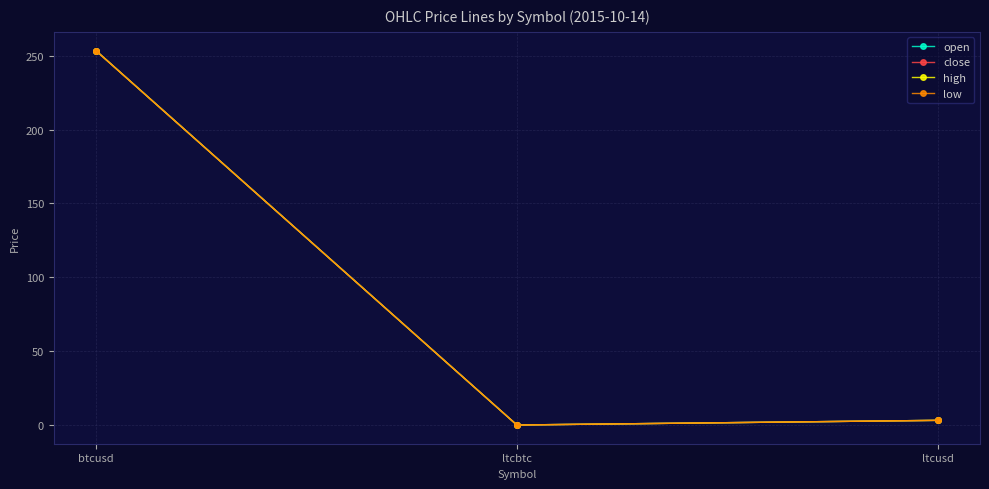

What is the maximum value for low?

253.5